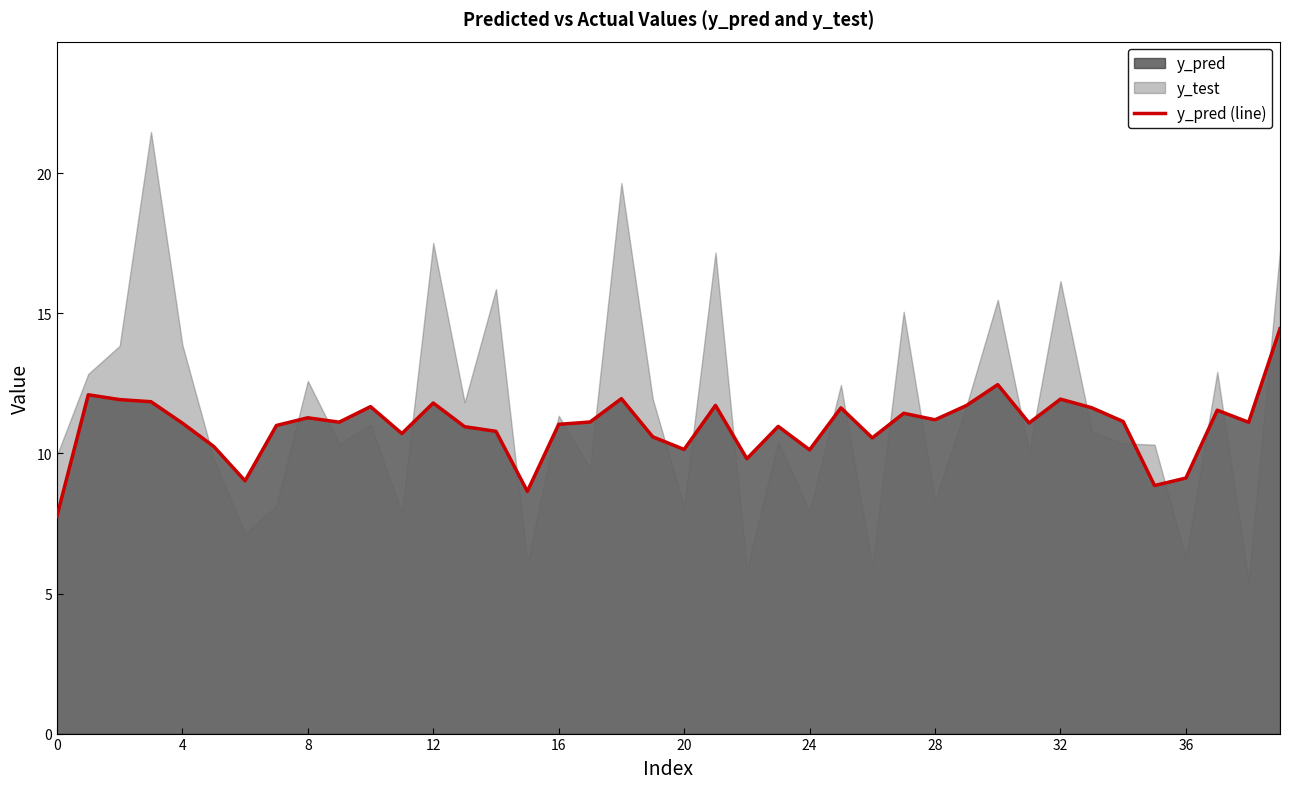

The chart shows a value of 18.6 at 17. True or false?

False